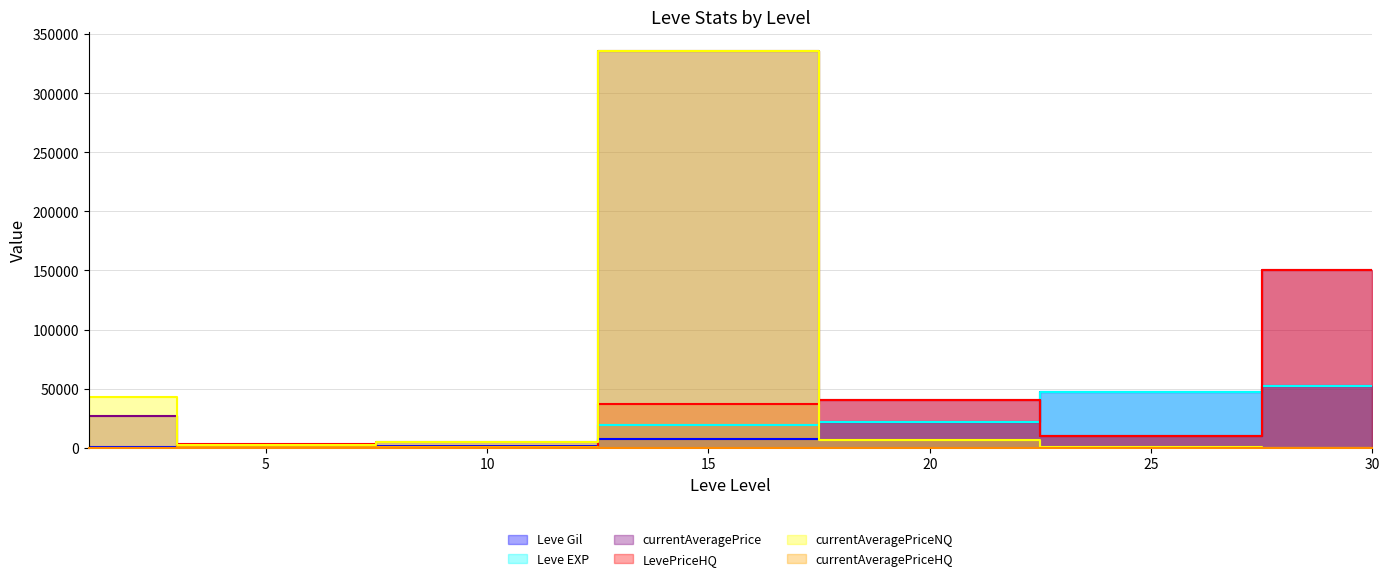

Rank the categories by currentAveragePriceHQ value from lowest to highest.

1, 15, 20, 25, 30, 10, 5